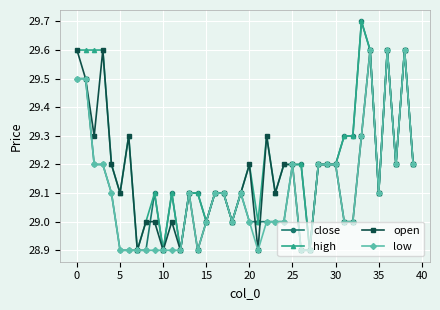

What is the difference between the maximum and minimum values in the low series?

0.7